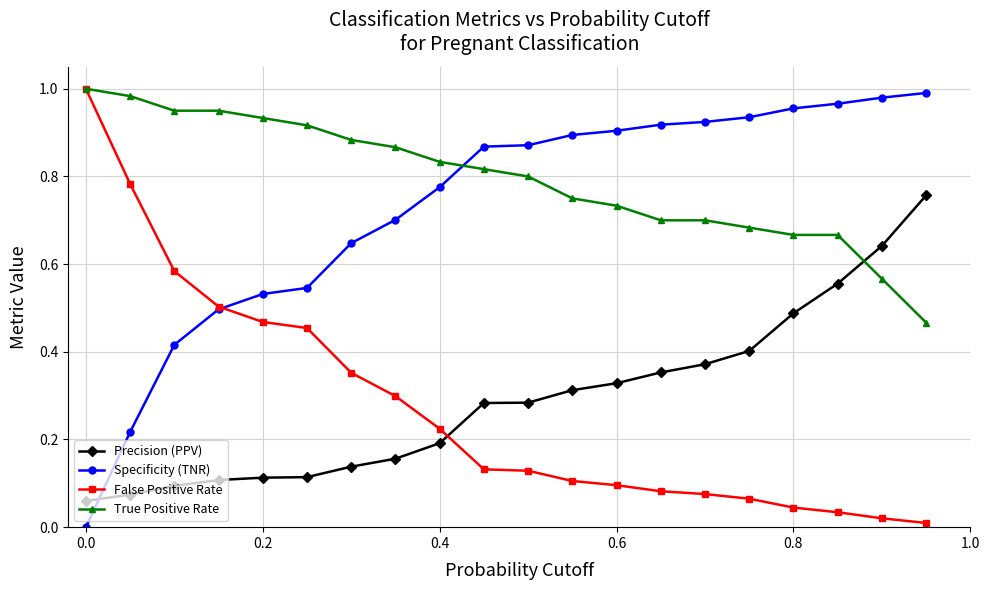

How many times do Precision (PPV) and False Positive Rate cross each other?

1